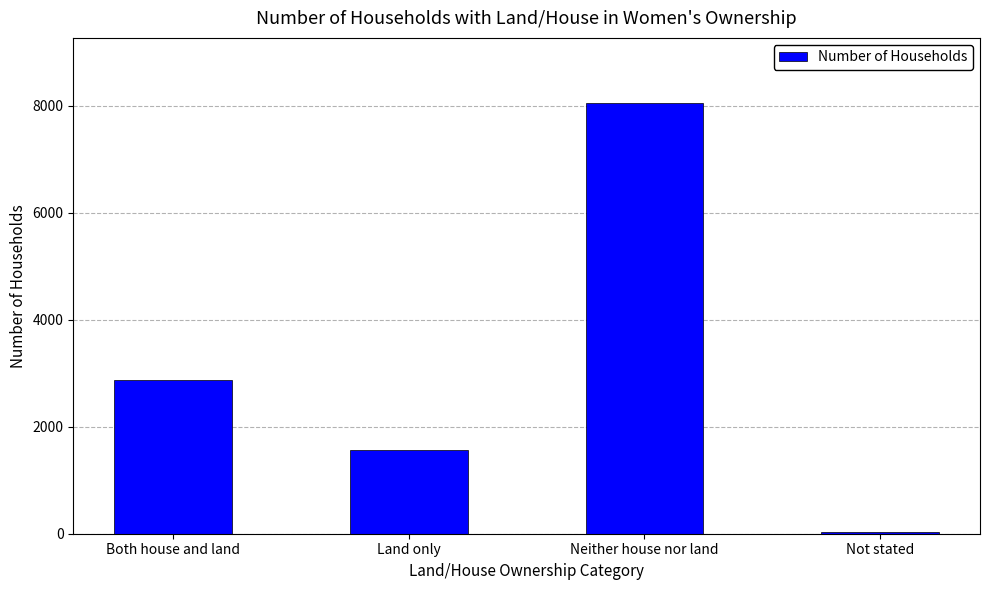

Which category has the highest value across all series?

Neither house nor land